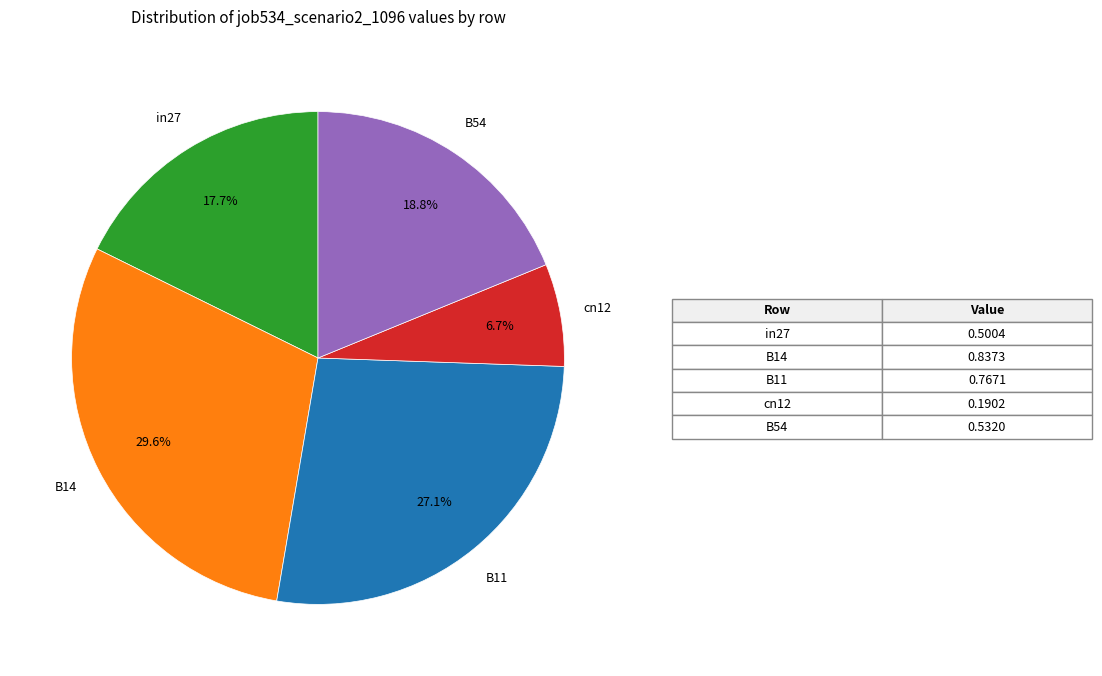

How many segments does this pie chart have?

5